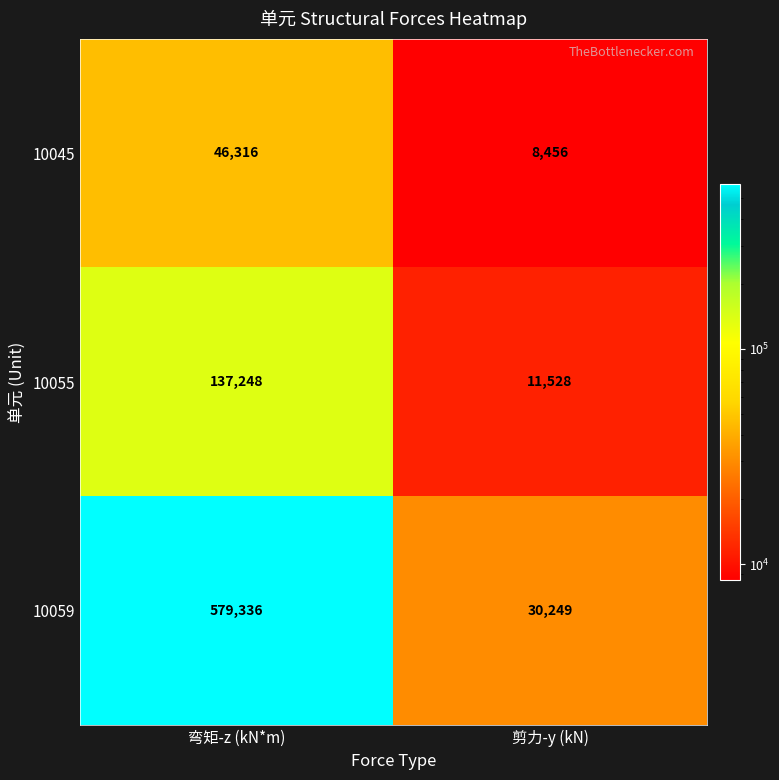

What is the difference between the maximum and minimum values in the 10059 series?

549087